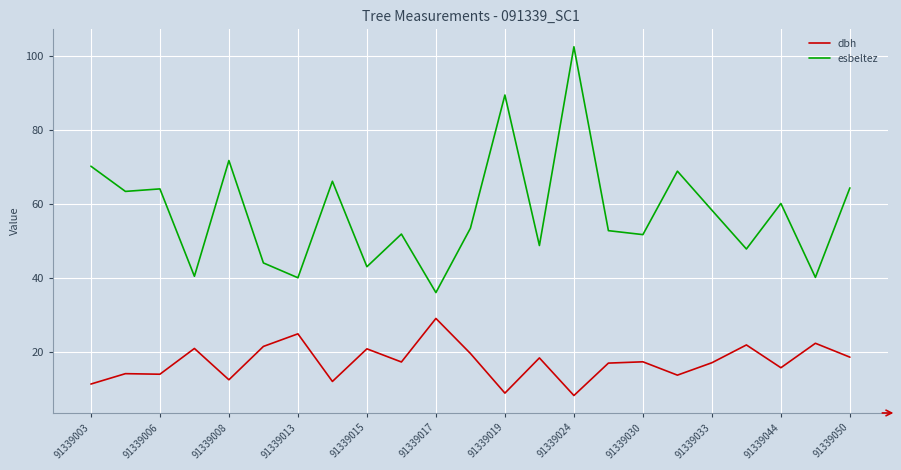

Which series has the largest range (max minus min)?

esbeltez